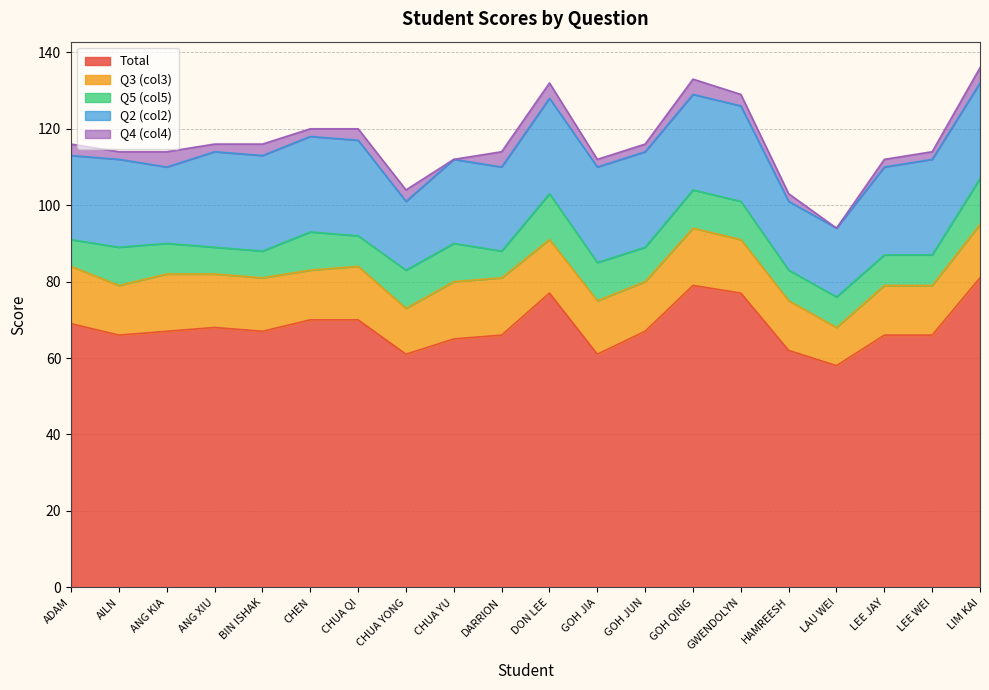

How many lines are shown in the chart?

5